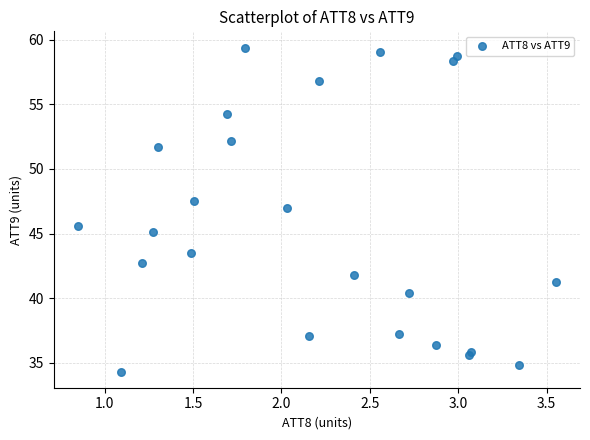

What Y value in the scatter plot is closest to 46?

45.6